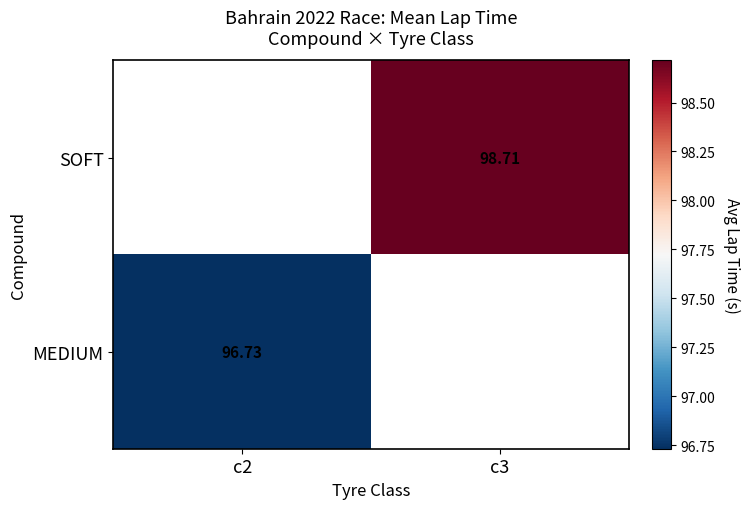

Is the value of SOFT at c3 greater than the value of MEDIUM at c2?

Yes